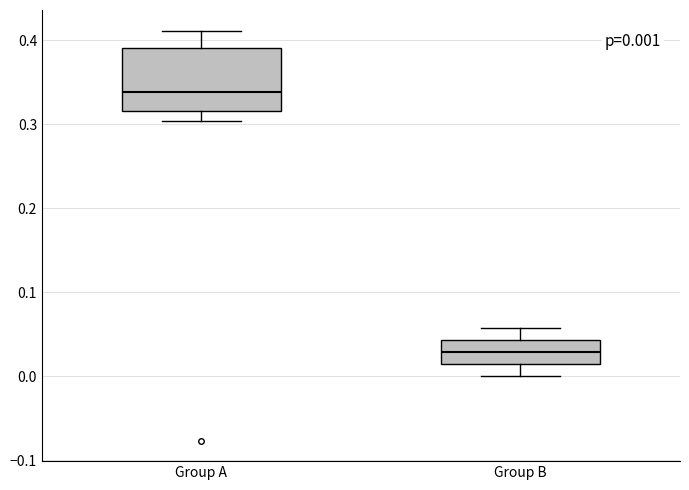

Comparing the boxes themselves (not the whiskers), which one is the tallest?

Group A